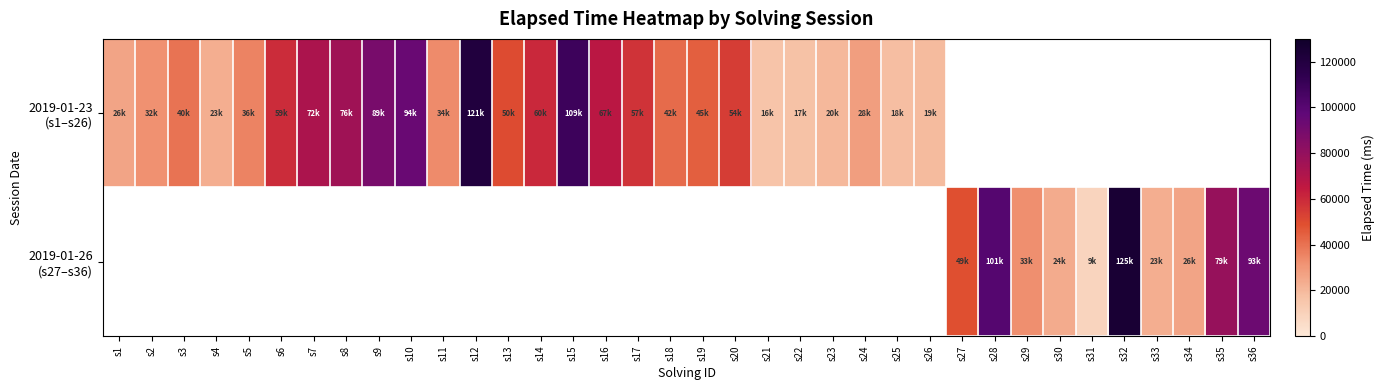

What is the greatest value displayed?

125000.0